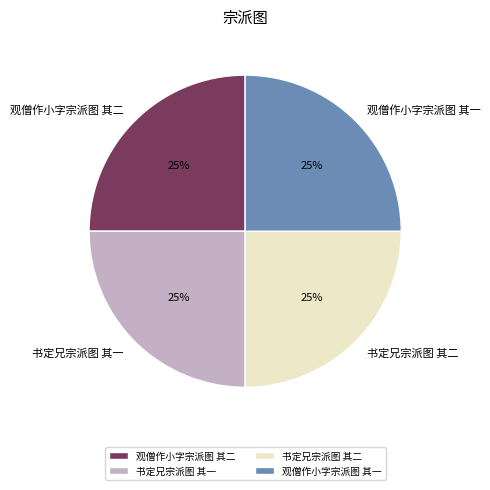

Is there any slice that represents more than half of the pie?

No